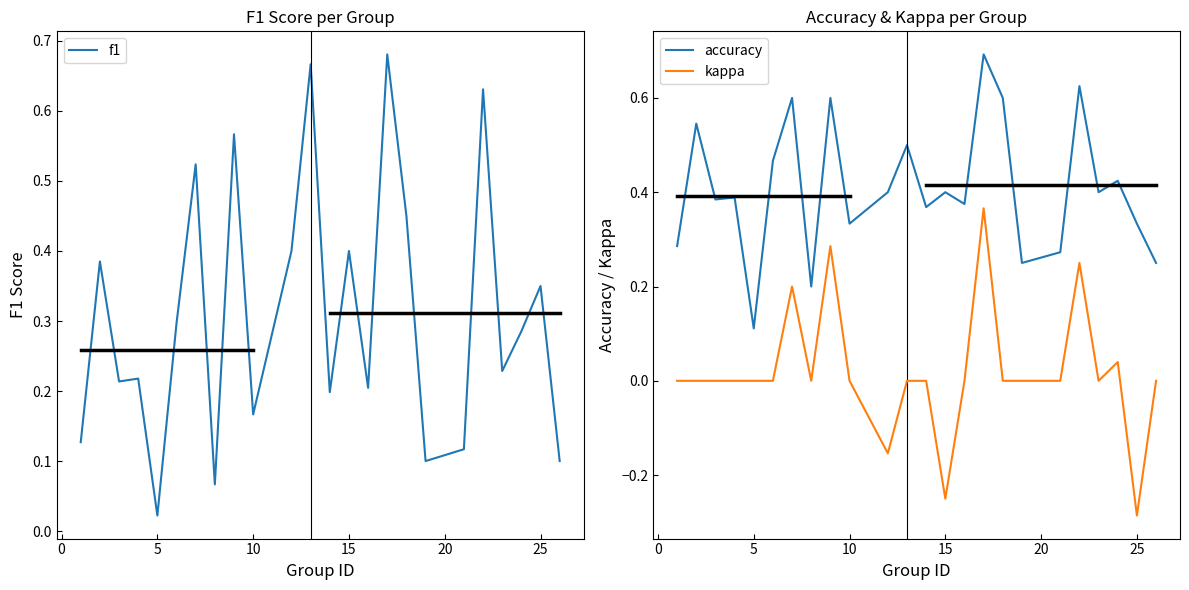

True or false: accuracy and kappa intersect in this chart.

False